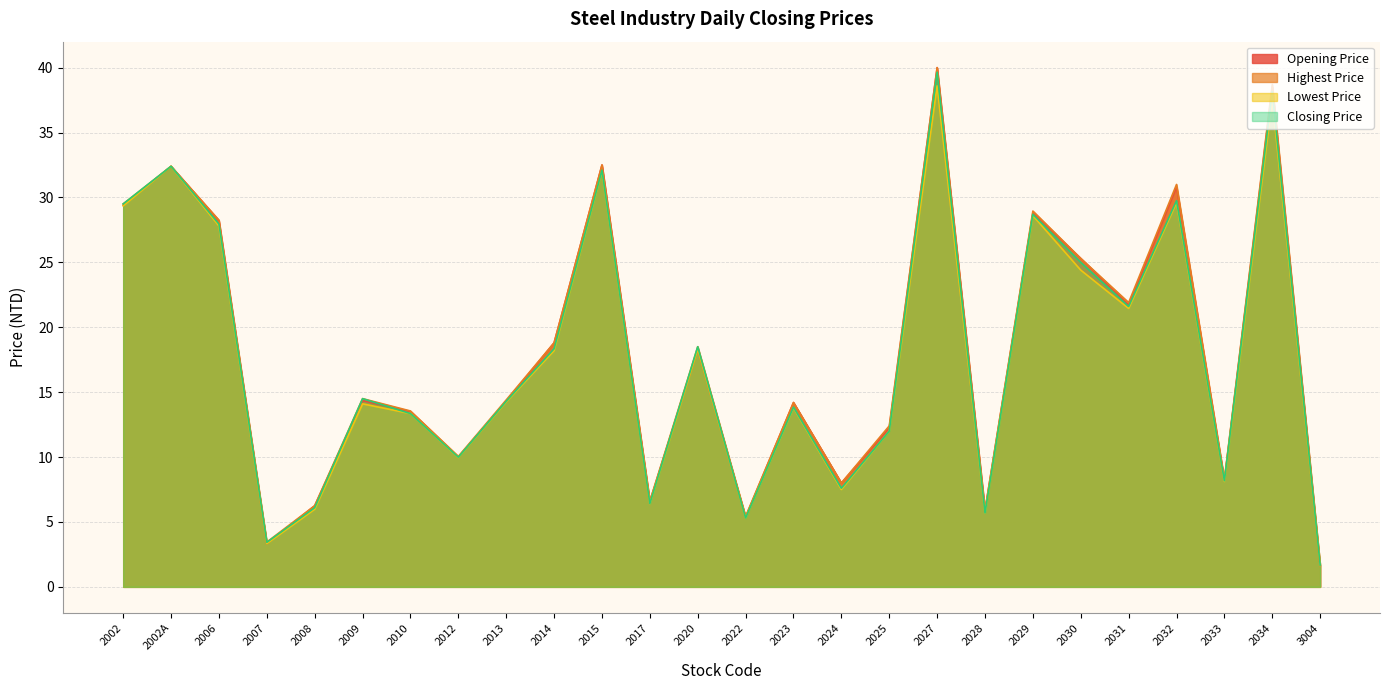

True or false: Closing Price has more than 1 interior local peaks.

True